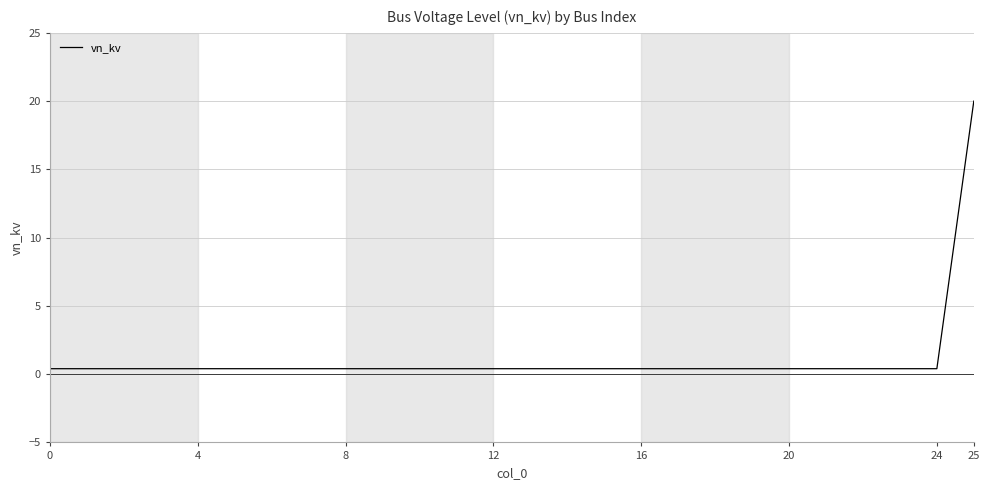

What is the difference between the maximum and minimum values?

19.6